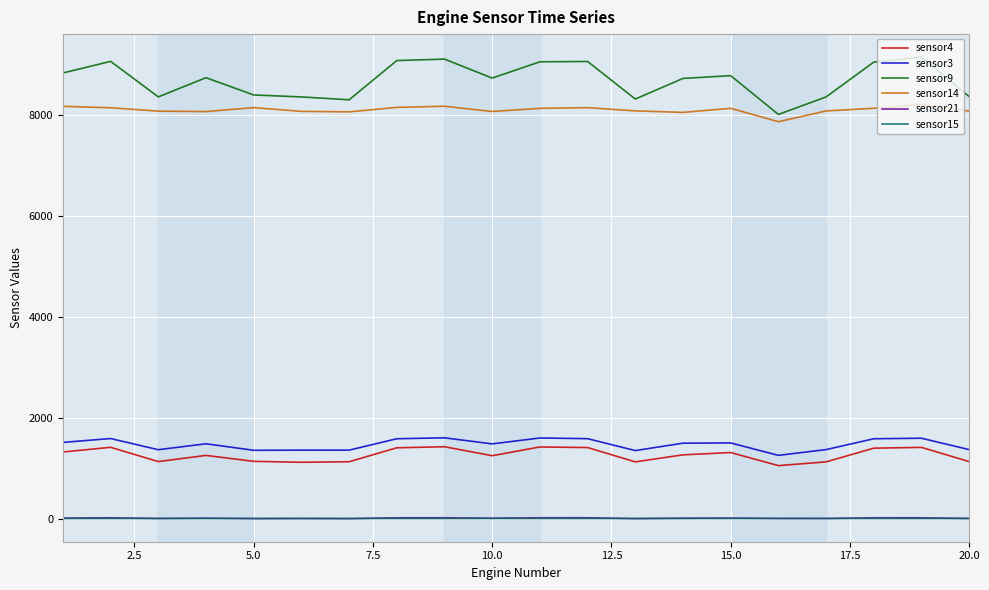

How many categories are shown in the chart?

20